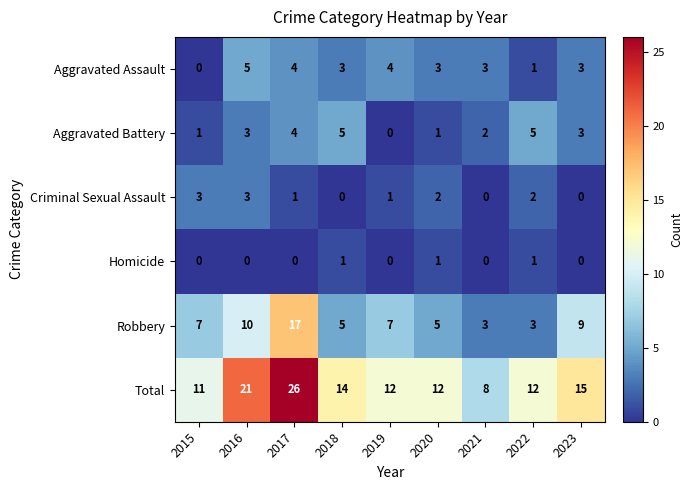

What is the difference between the second highest and second lowest values in the Robbery series?

7